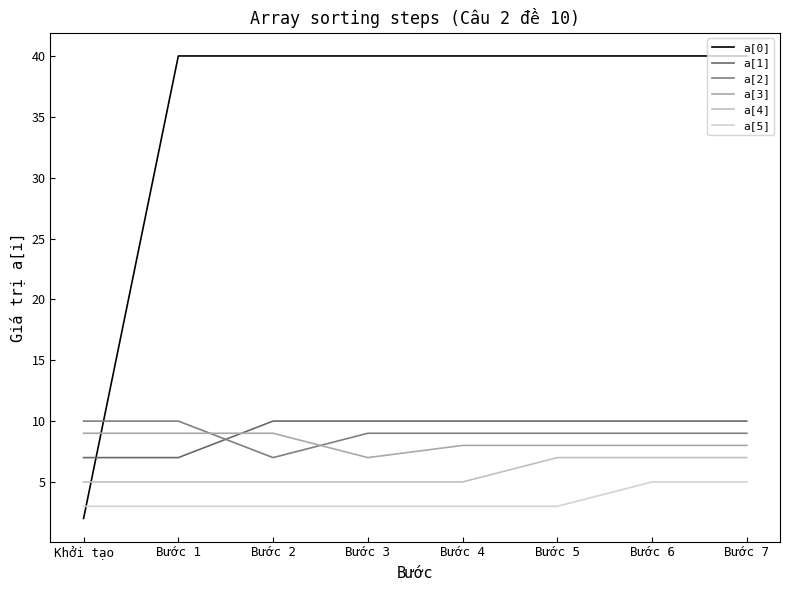

The value of a[3] at Bước 5 is 5. True or false?

False